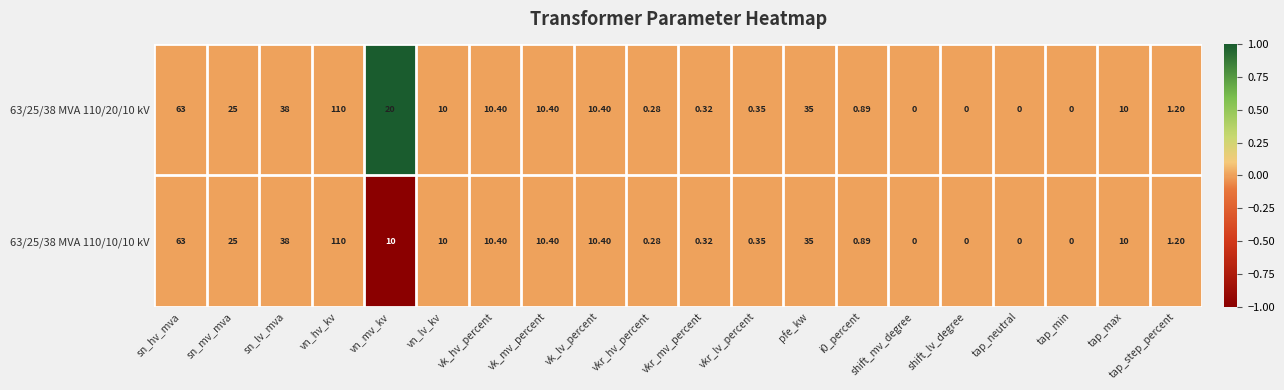

Is the value of 63/25/38 MVA 110/20/10 kV at vkr_lv_percent greater than the value of 63/25/38 MVA 110/10/10 kV at sn_hv_mva?

No